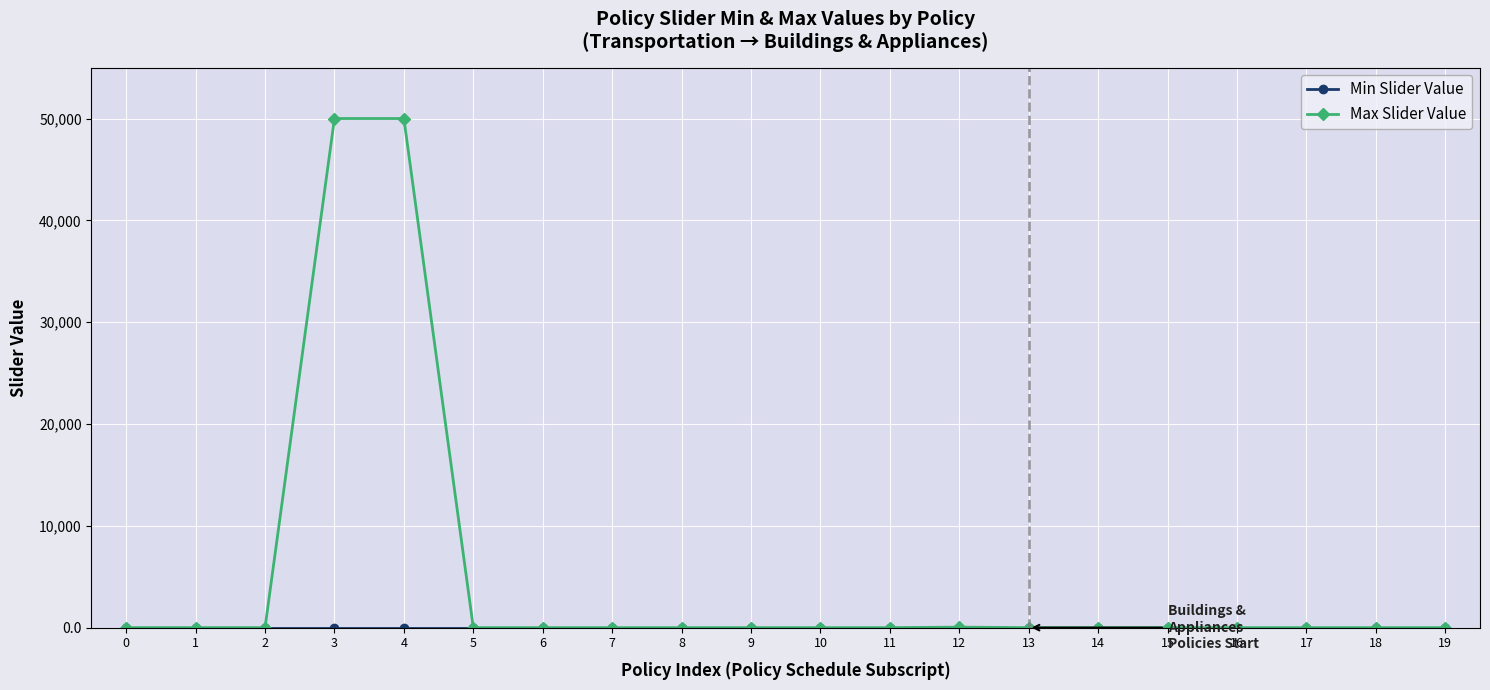

What is the maximum value for Max Slider Value?

50000.0